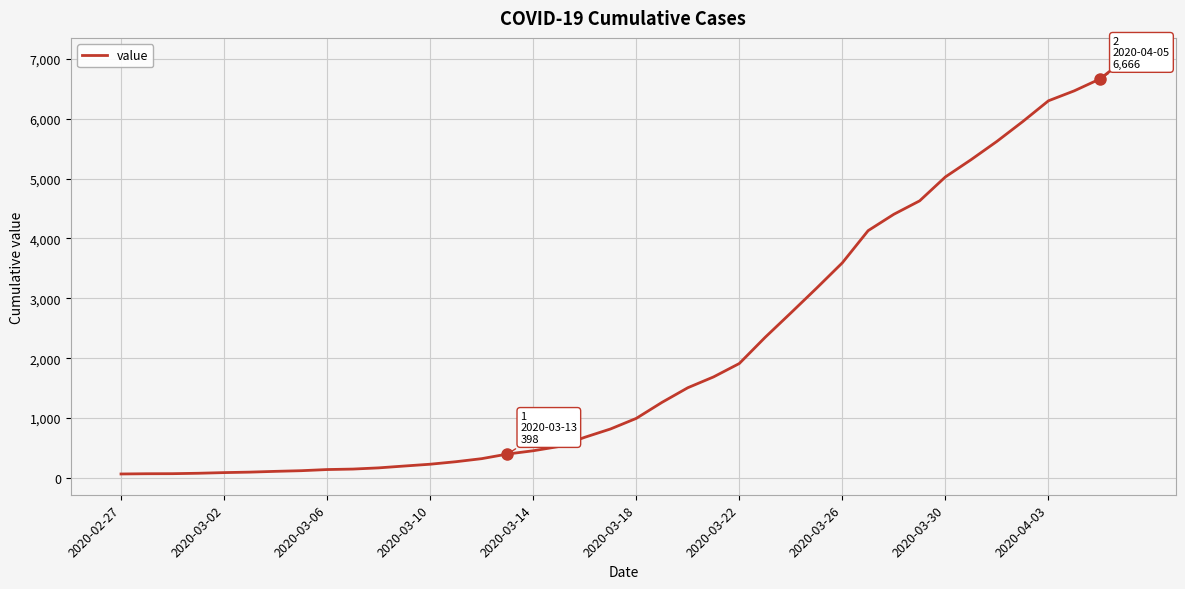

What is the difference between the second highest and minimum values?

6601